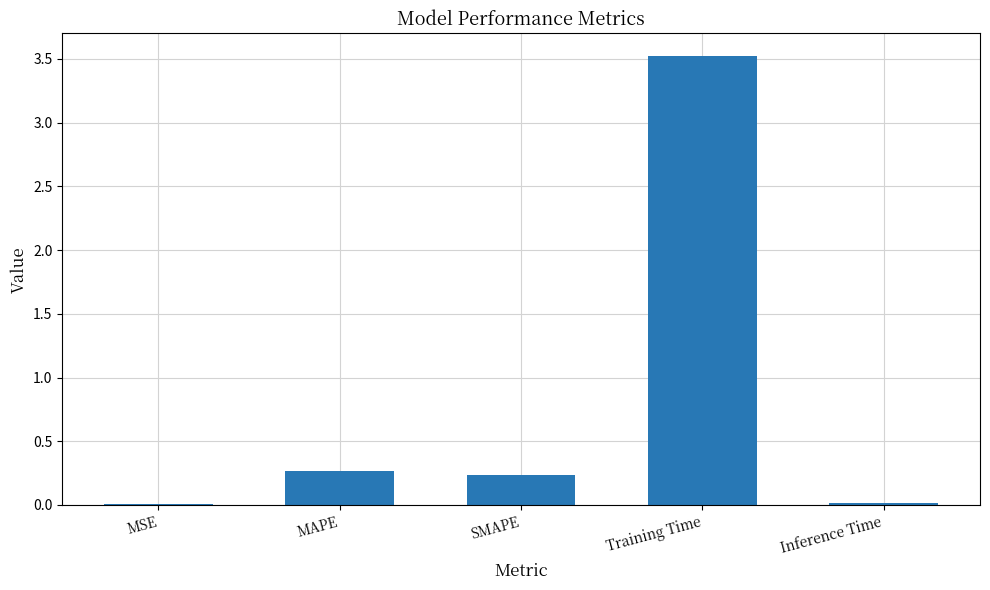

How many distinct data groups are displayed?

1